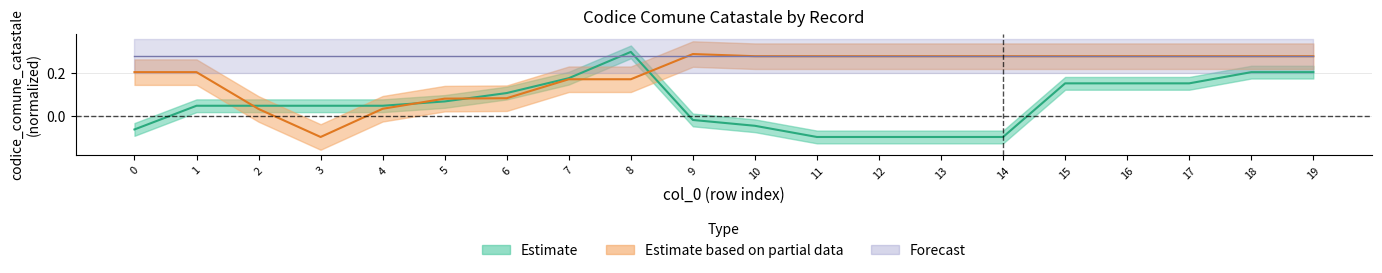

True or false: Estimate and Estimate based on partial data cross at least once.

True